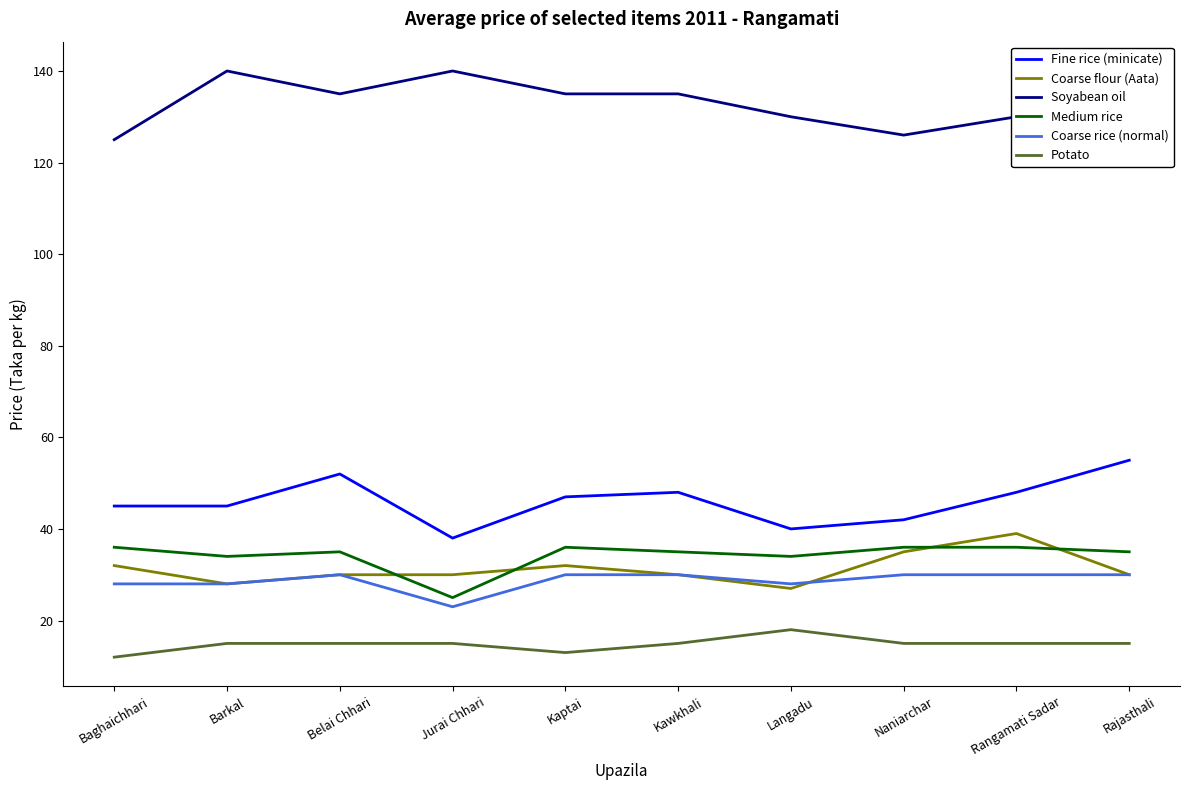

What value does the Potato series have at Baghaichhari?

12